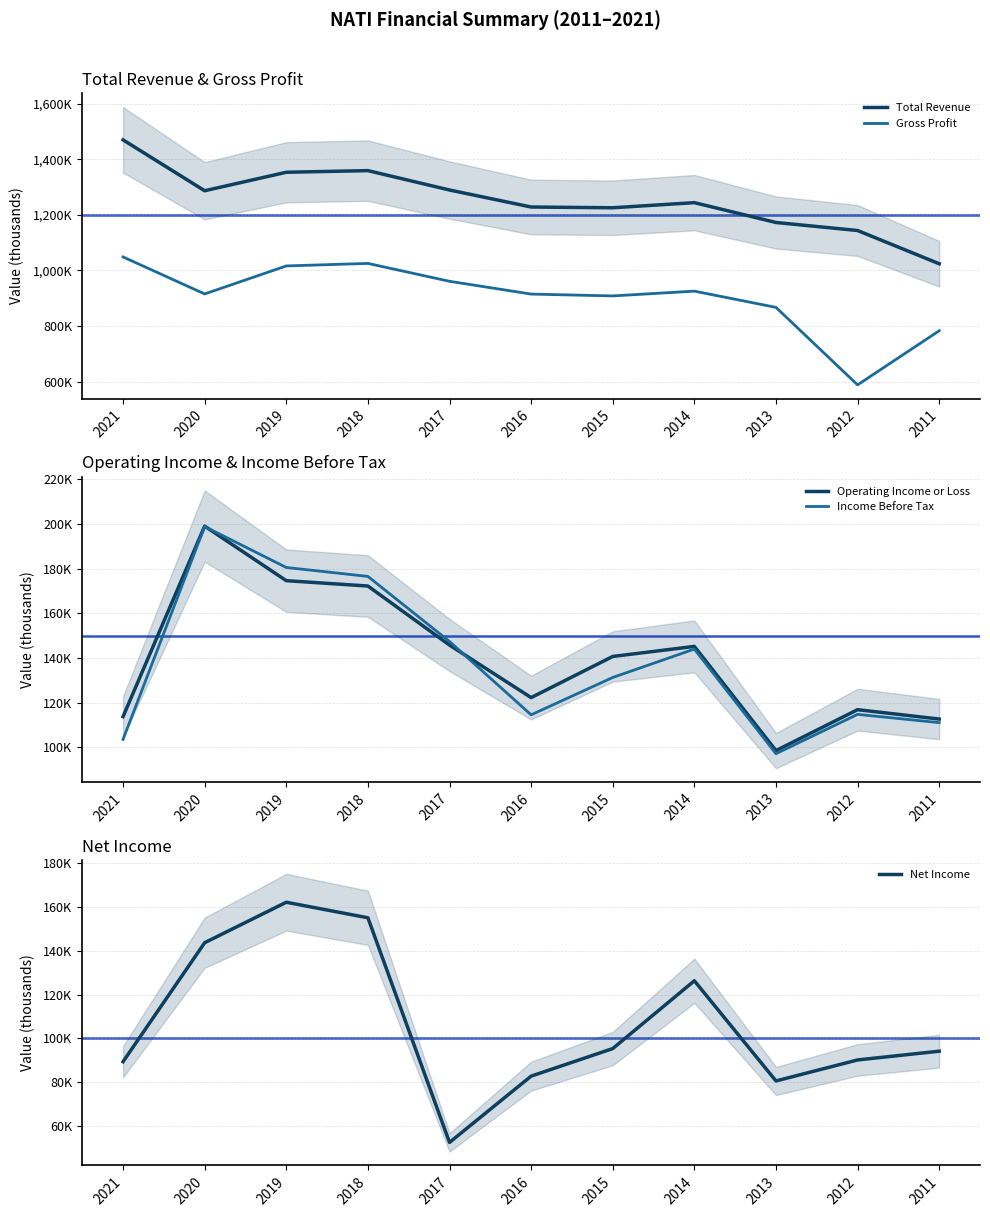

Is this an area chart (filled region under the line)?

No